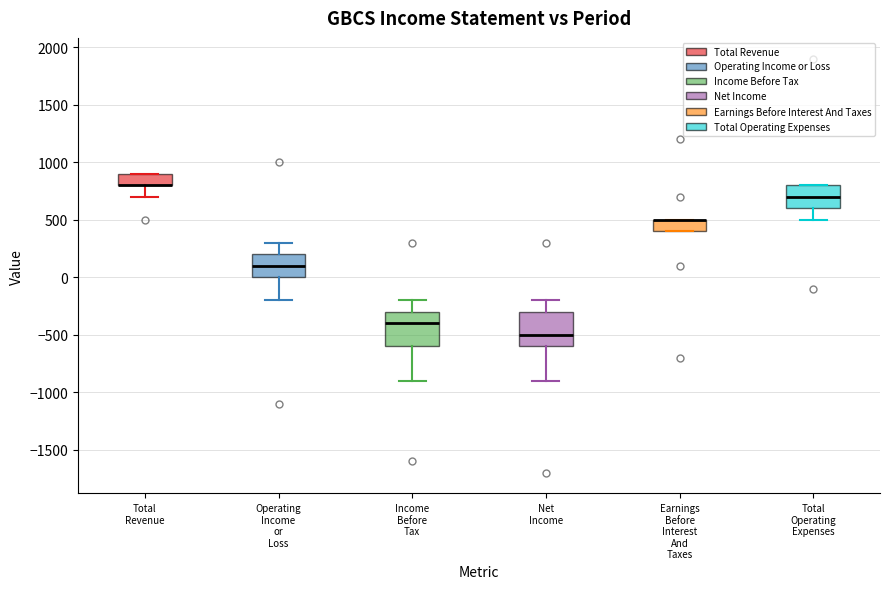

Reading left to right, read every box against the y-axis: the position of its median line, the range the box covers, and the ends of its whiskers. The values are not printed on the chart, so give them approximately, as read against the axis.

Total Revenue: median 800 (drawn on the box's lower edge), box 800 to 900, whiskers 700 to 900
Operating Income or Loss: median 100, box 0 to 200, whiskers -200 to 300
Income Before Tax: median -400, box -600 to -300, whiskers -900 to -200
Net Income: median -500, box -600 to -300, whiskers -900 to -200
Earnings Before Interest And Taxes: median 500 (drawn on the box's upper edge), box 400 to 500, whiskers 400 to 500
Total Operating Expenses: median 700, box 600 to 800, whiskers 500 to 800